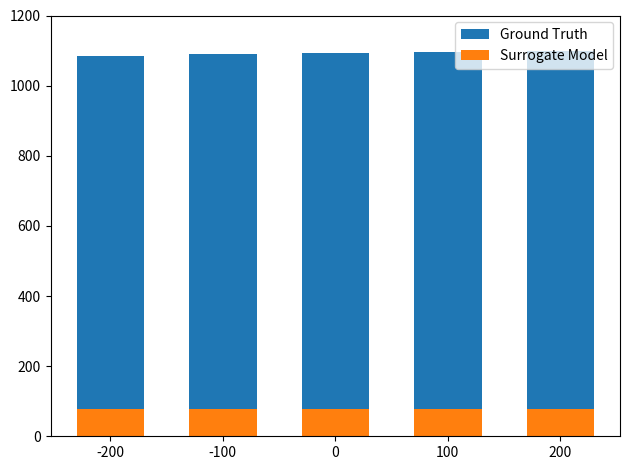

What are all the series names shown in the legend?

Ground Truth, Surrogate Model